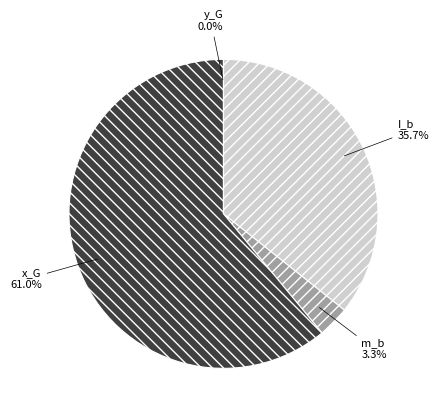

Combined, what portion of the pie is m_b and x_G?

64.3%